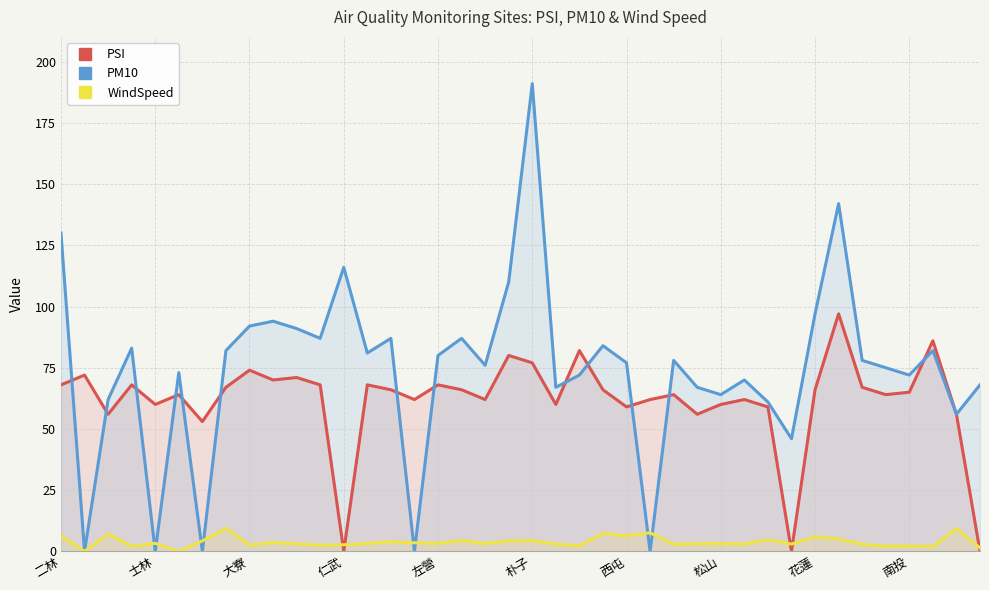

Which series has the largest total across all categories?

PM10